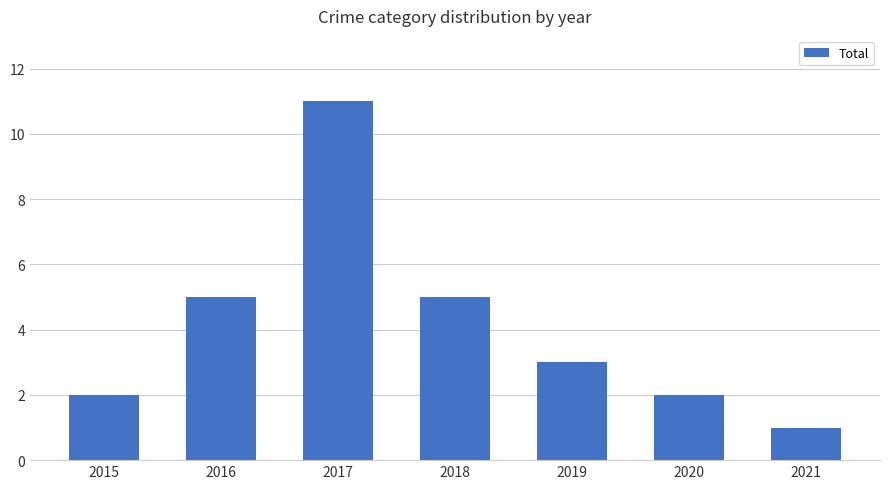

What is the difference between the values at 2019 and 2016?

2